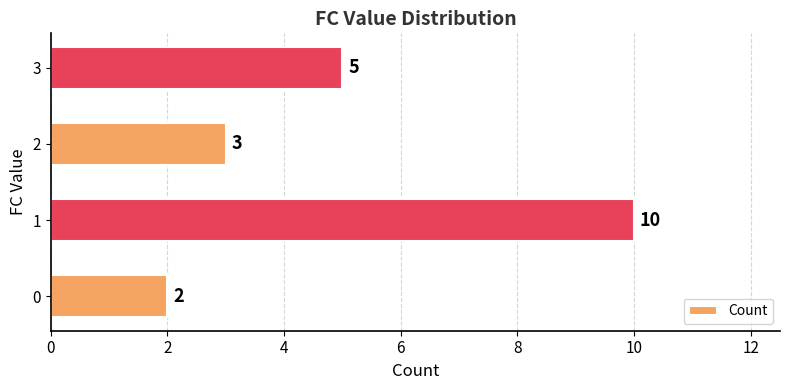

The value at 2 is 6. True or false?

False